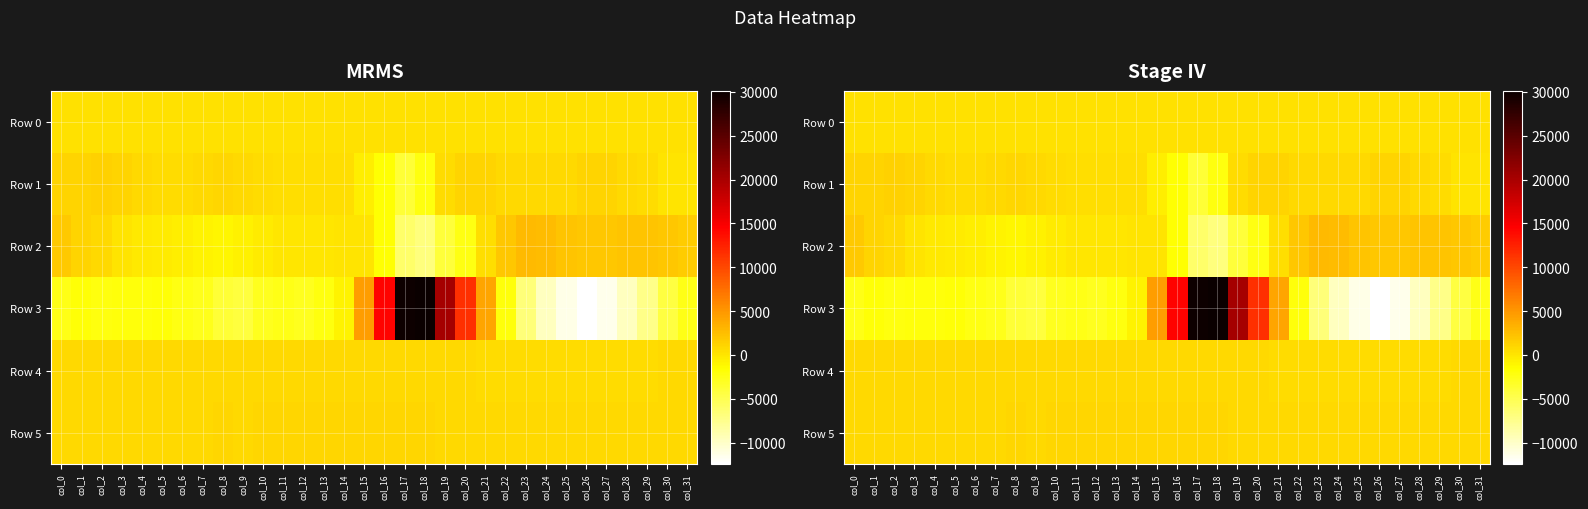

At which category is the sum across all series the highest?

col_18